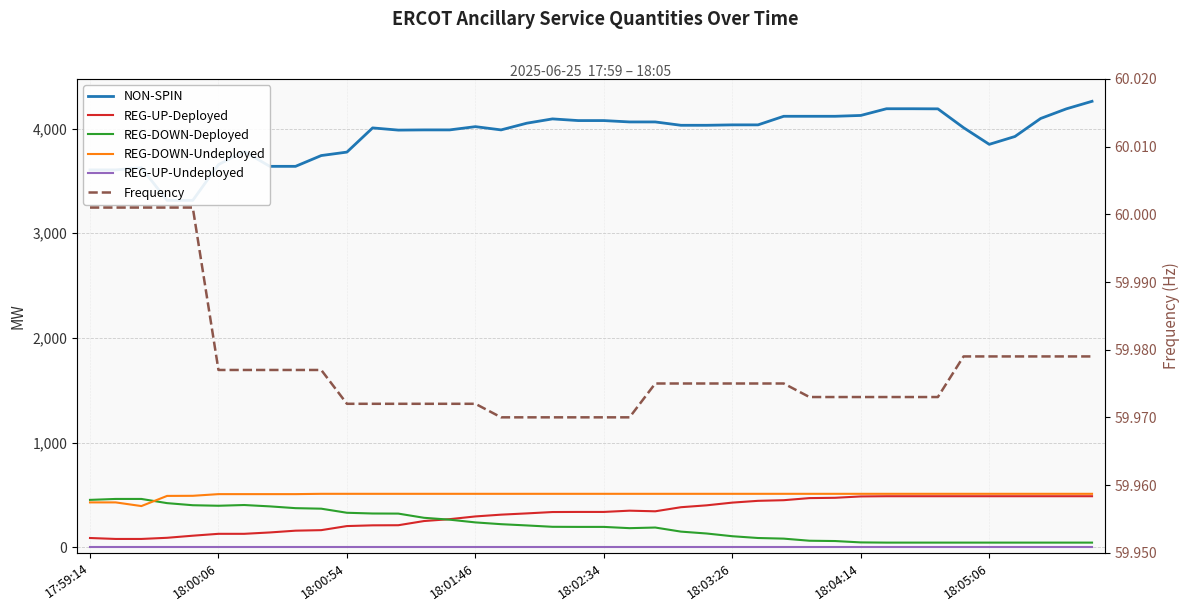

Rank the series at 38 from lowest to highest value.

REG-UP-Undeployed, REG-DOWN-Deployed, Frequency, REG-UP-Deployed, REG-DOWN-Undeployed, NON-SPIN